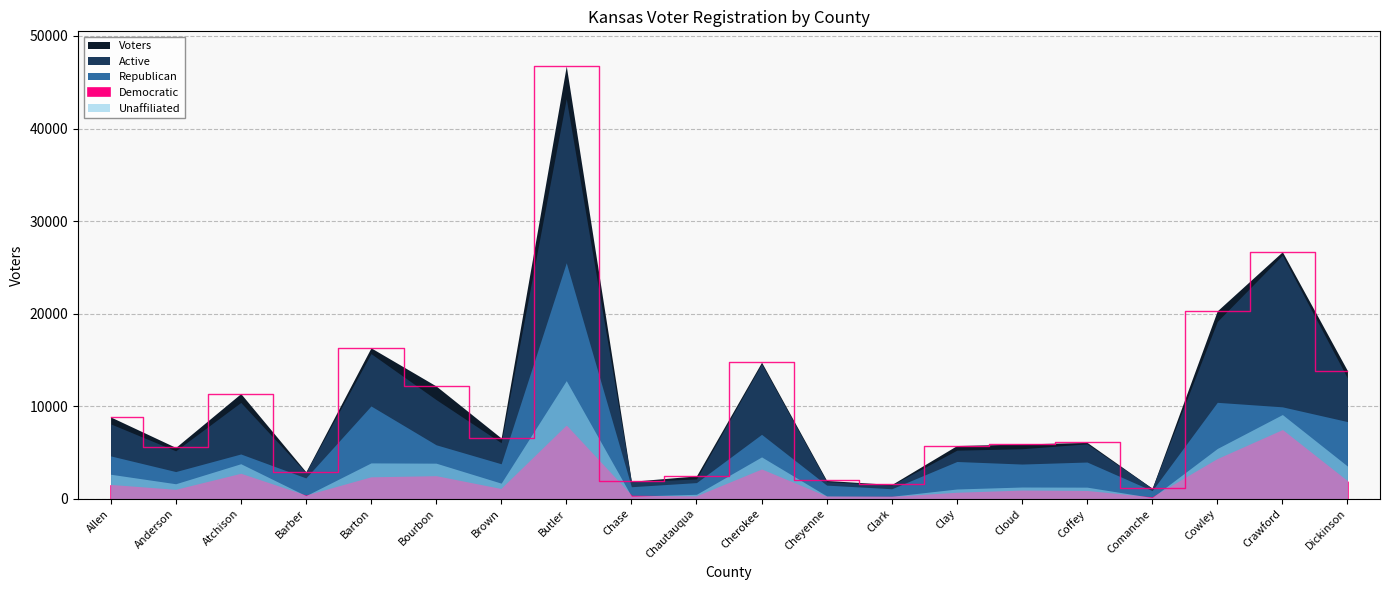

Where does the Unaffiliated series first go above 1686?

Allen